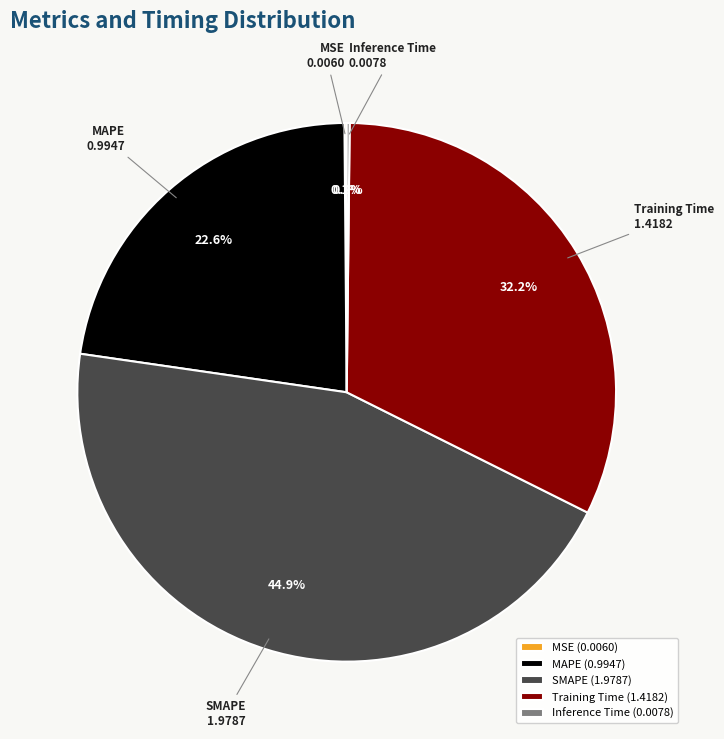

To the nearest percent, what percentage of the pie is SMAPE?

45%